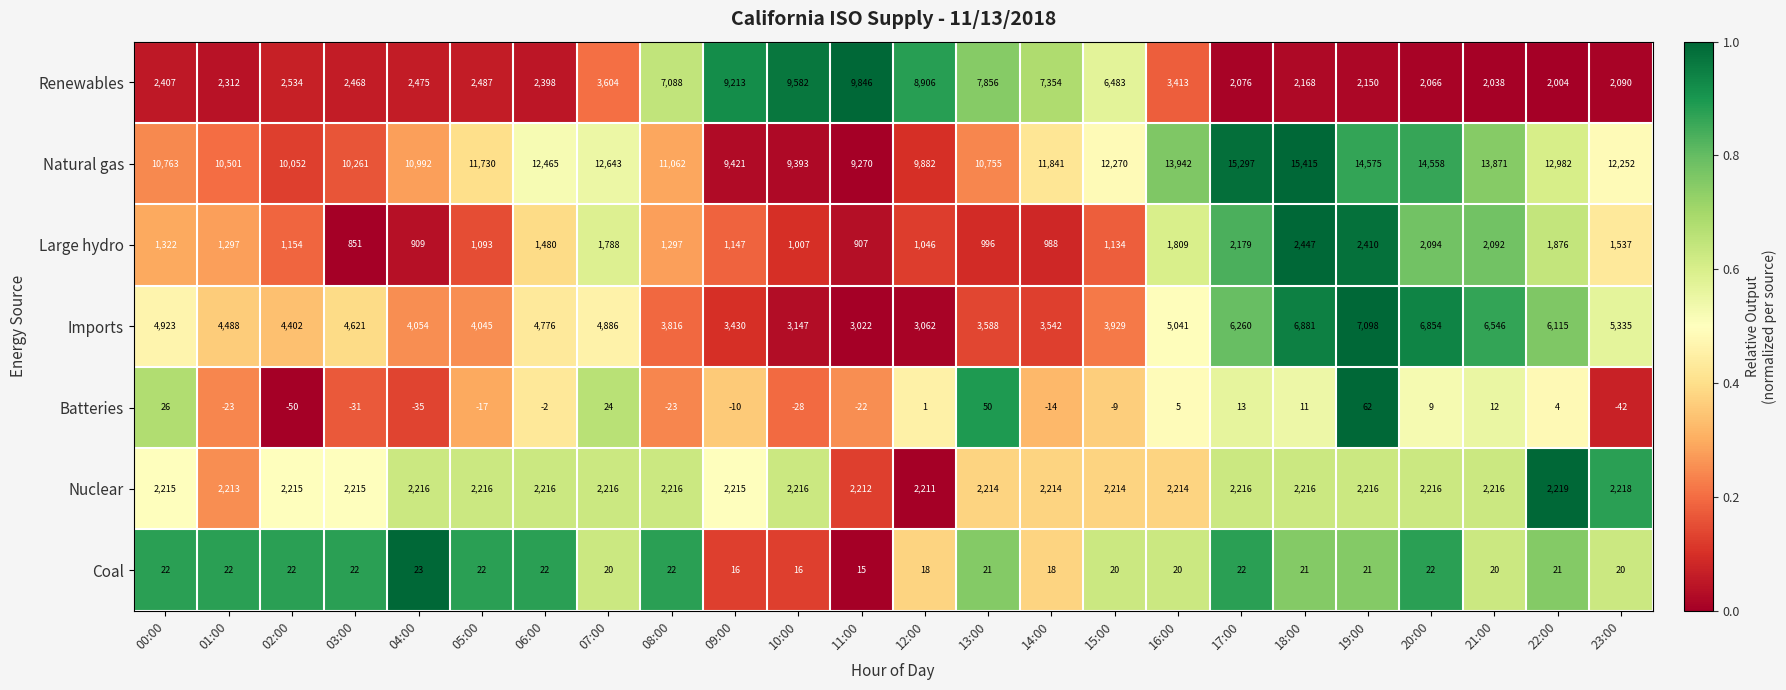

At 04:00, list the series in order from largest to smallest.

Natural gas, Imports, Renewables, Nuclear, Large hydro, Coal, Batteries